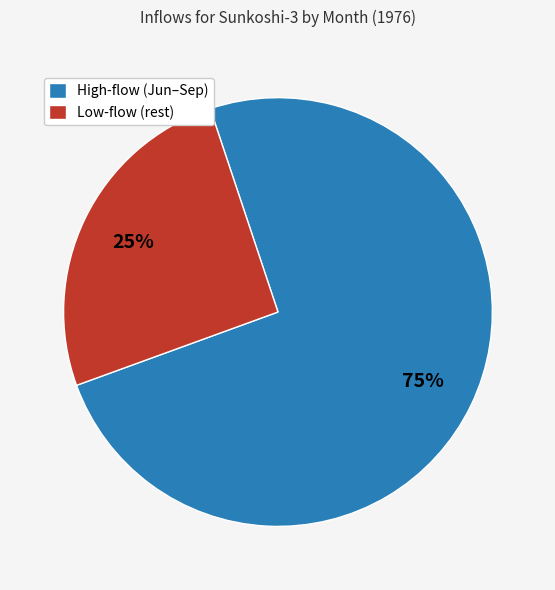

How many slices are in this pie chart?

2